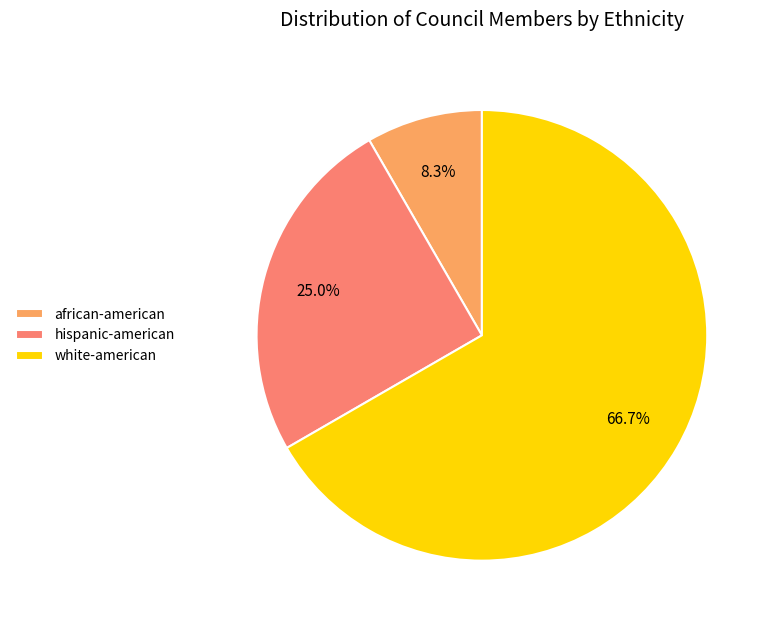

To the nearest percent, what is the difference between the largest and smallest slice percentages?

58%